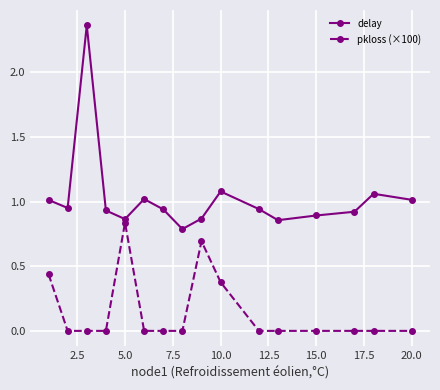

True or false: delay has more than 2 points higher than both neighbors.

True